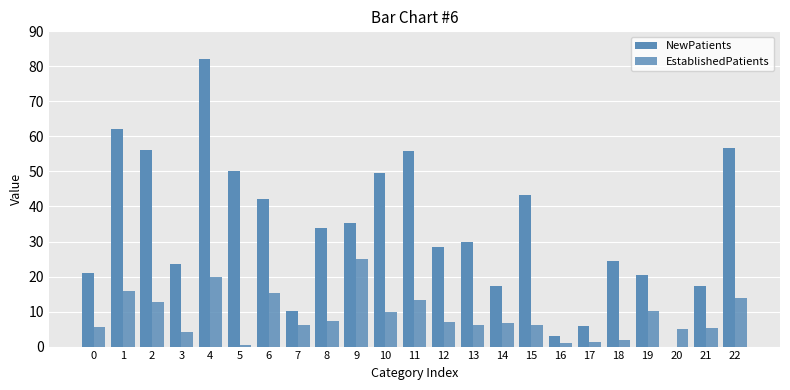

How many series are shown in this chart?

2